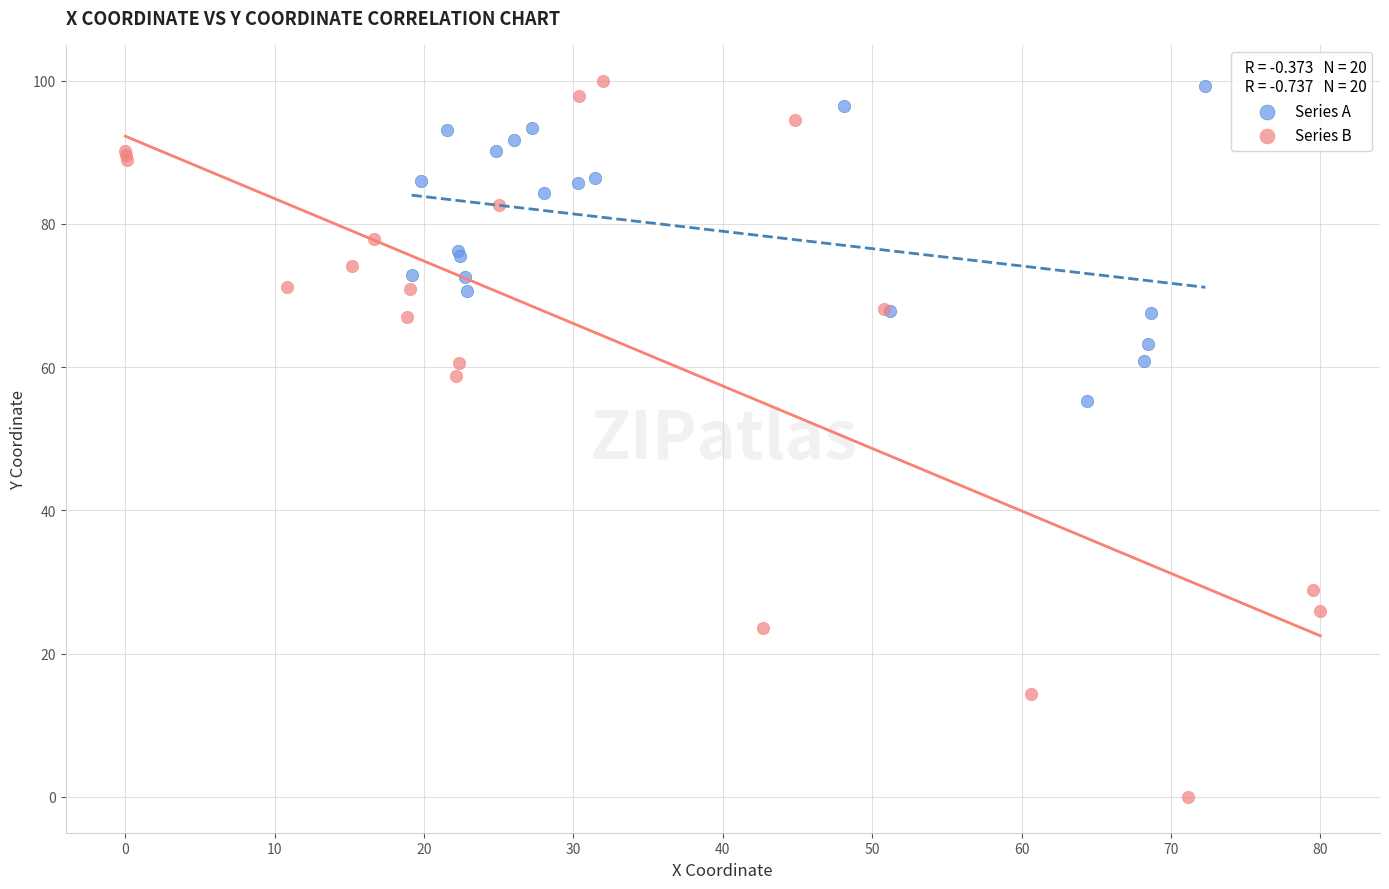

Which series contains the lowest Y value?

Series B